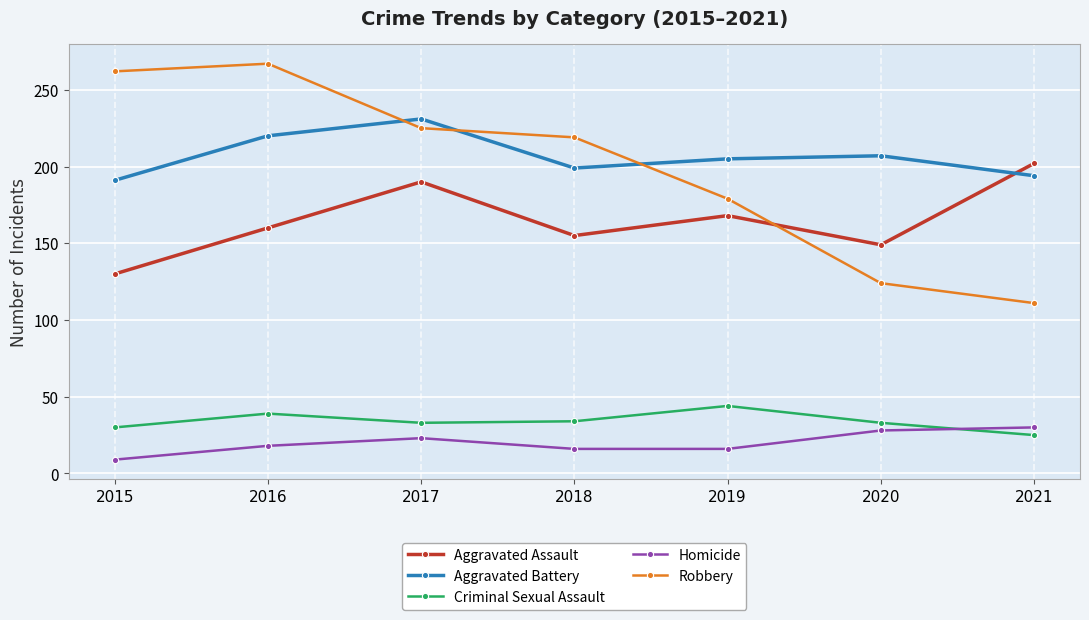

Does the chart have visible grid lines?

Yes